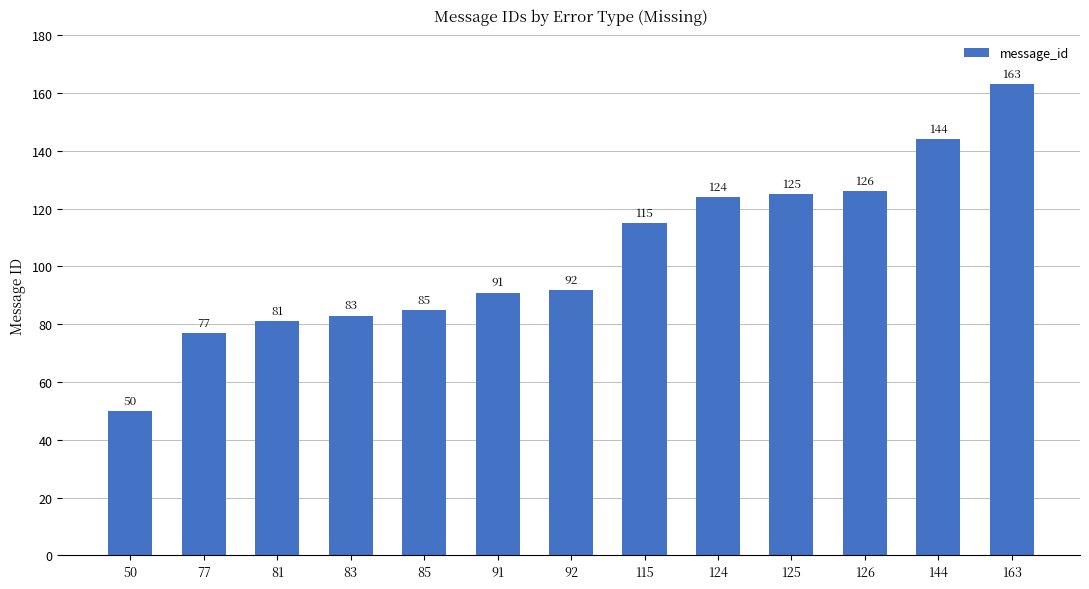

Rank the categories by value from highest to lowest.

163, 144, 126, 125, 124, 115, 92, 91, 85, 83, 81, 77, 50